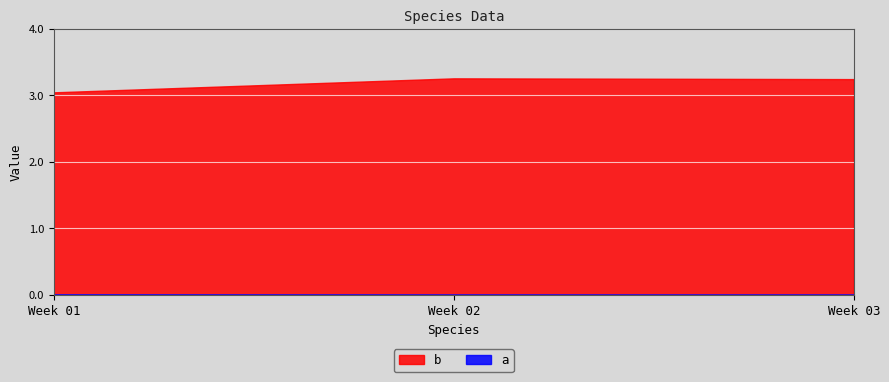

What is the sum of all b values?

9.5